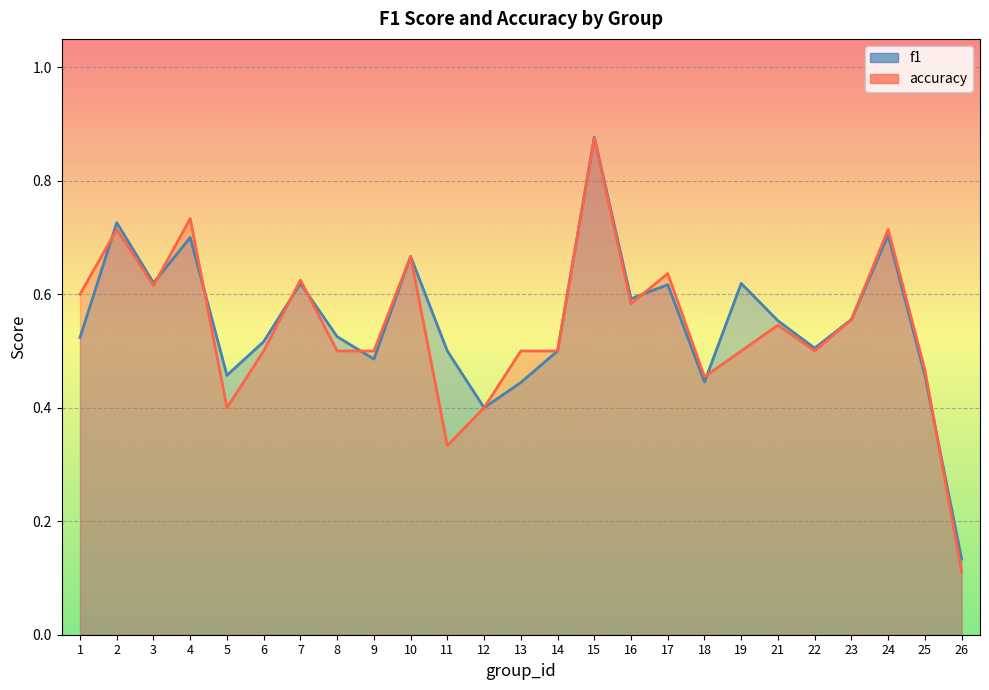

List the series in order of their overall mean, lowest first.

accuracy, f1